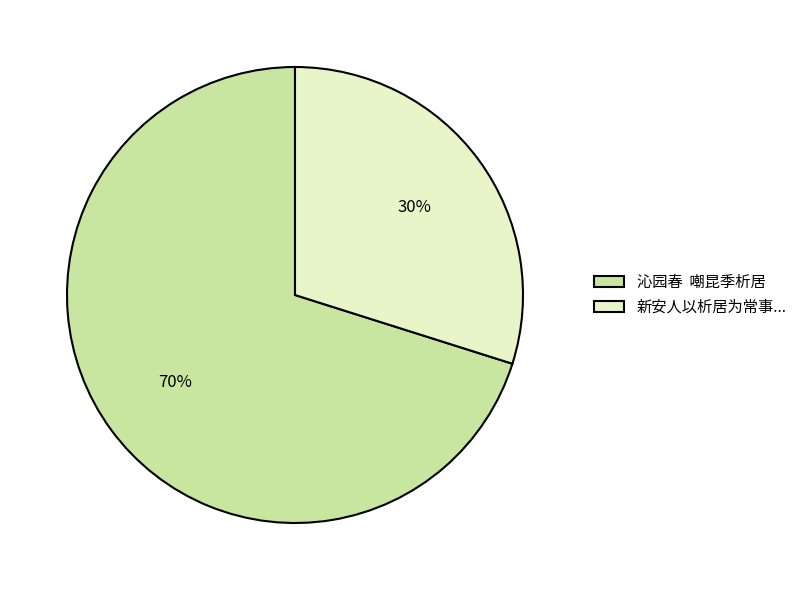

How many segments does this pie chart have?

2